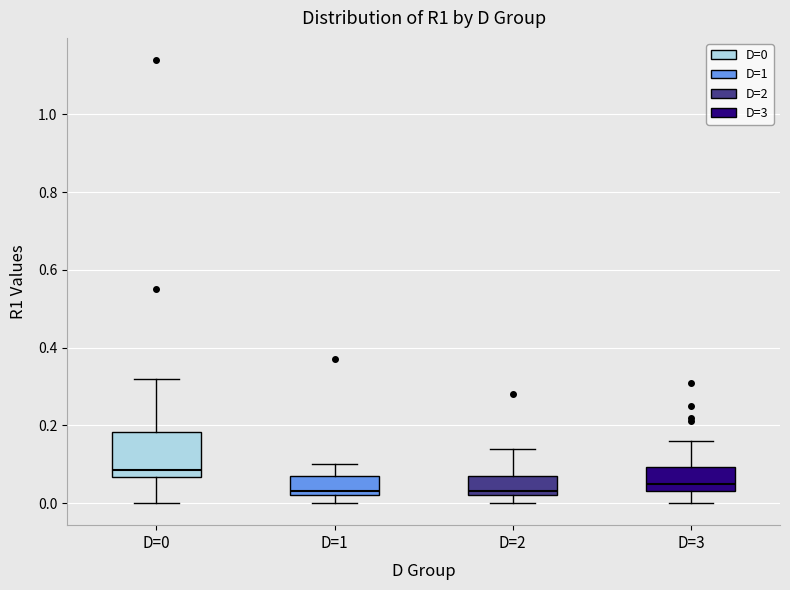

Reading left to right, read every box against the y-axis: the position of its median line, the range the box covers, and the ends of its whiskers. The values are not printed on the chart, so give them approximately, as read against the axis.

D=0: median 0.08, box 0.06 to 0.18, whiskers 0.00 to 0.32
D=1: median 0.04, box 0.02 to 0.08, whiskers 0.00 to 0.10
D=2: median 0.04, box 0.02 to 0.08, whiskers 0.00 to 0.14
D=3: median 0.06, box 0.04 to 0.10, whiskers 0.00 to 0.16